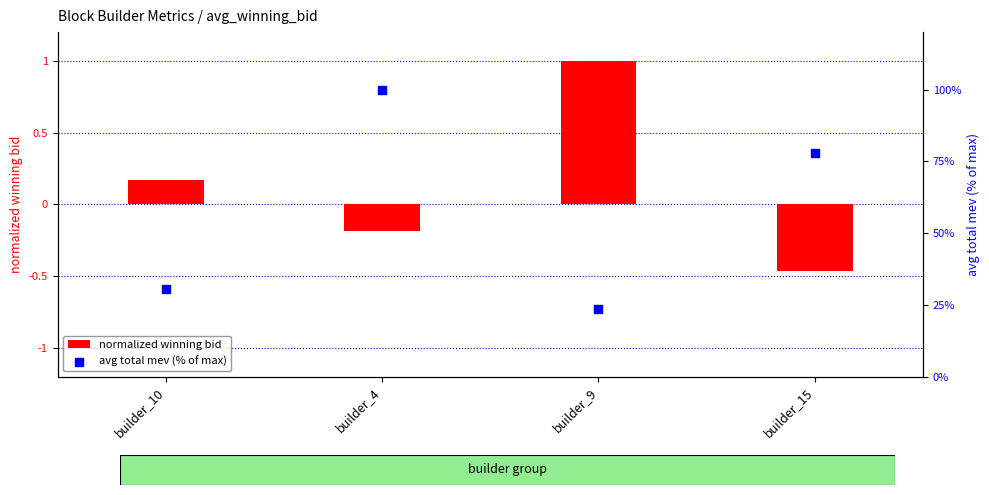

At which category is the sum across all series the highest?

builder_4